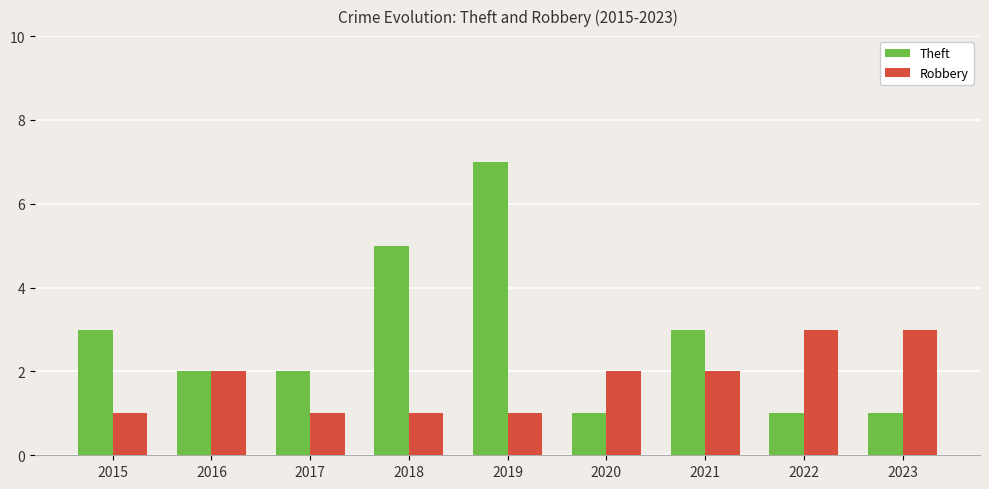

What is the value of the Theft bar at the 1st from the left?

3